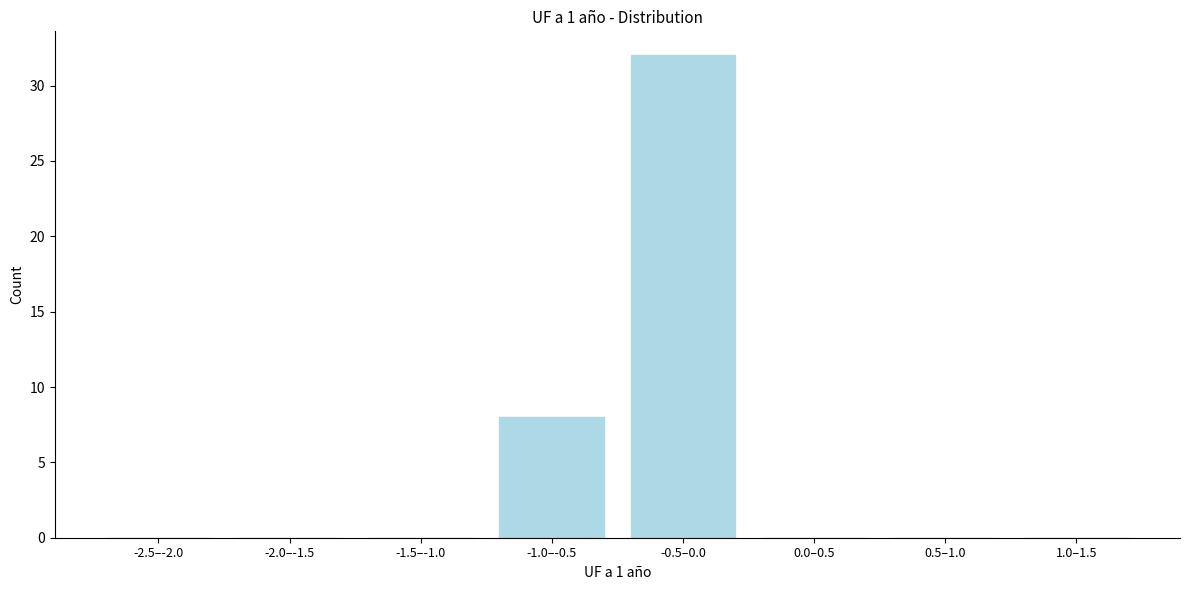

Reading left to right, what are all the values shown in this chart?

-2.5–-2.0=0	-2.0–-1.5=0	-1.5–-1.0=0	-1.0–-0.5=8	-0.5–0.0=32	0.0–0.5=0	0.5–1.0=0	1.0–1.5=0